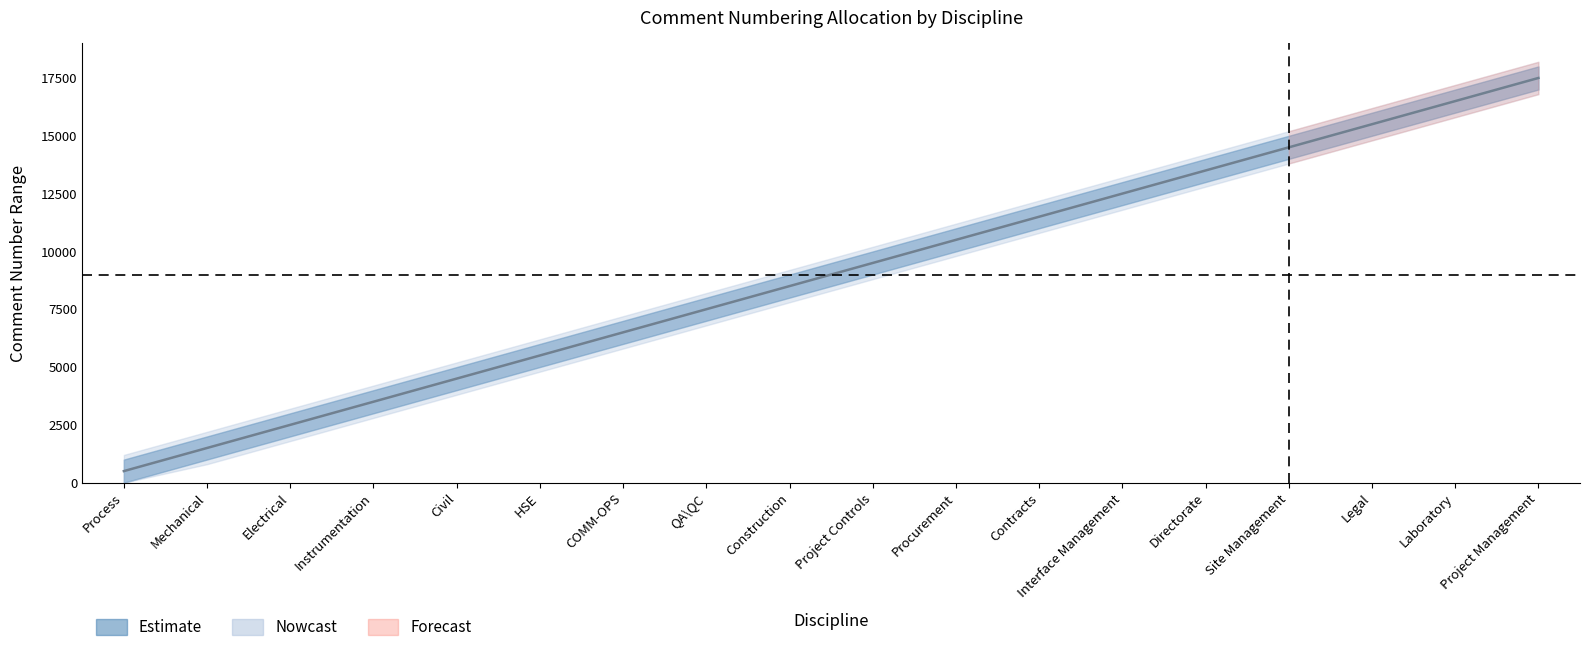

What is the sum of the values at Construction and Process?

9001.0